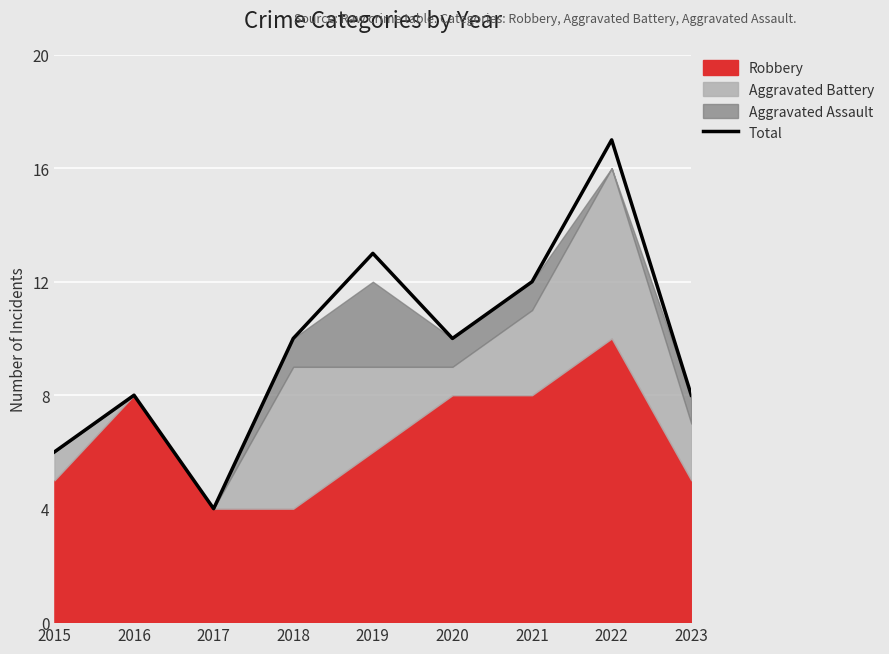

What is the difference between the second highest and second lowest values?

7